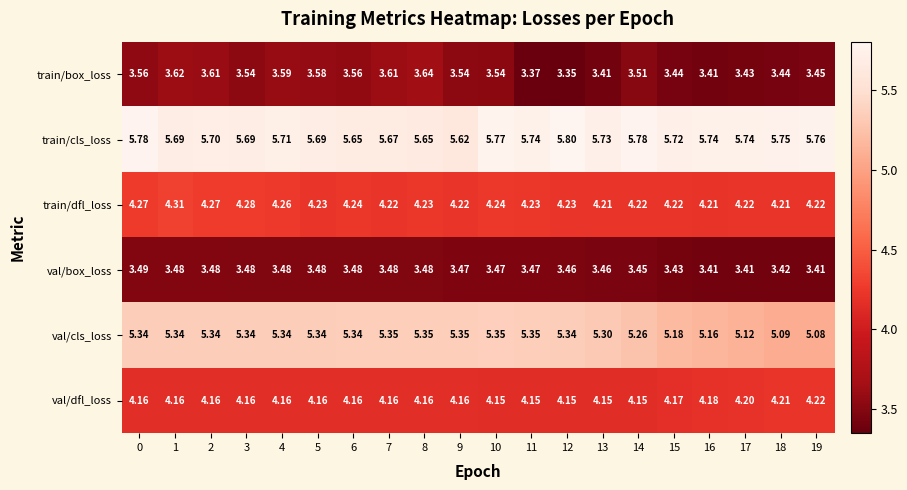

How many categories are shown in the chart?

20